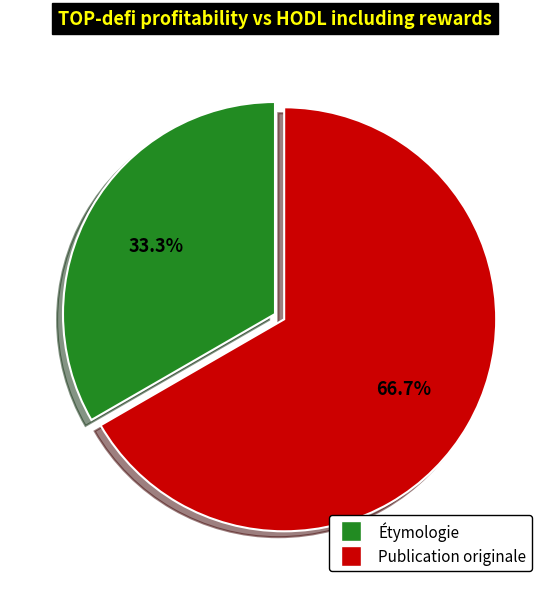

What is the total percentage of Étymologie and Publication originale?

100.0%